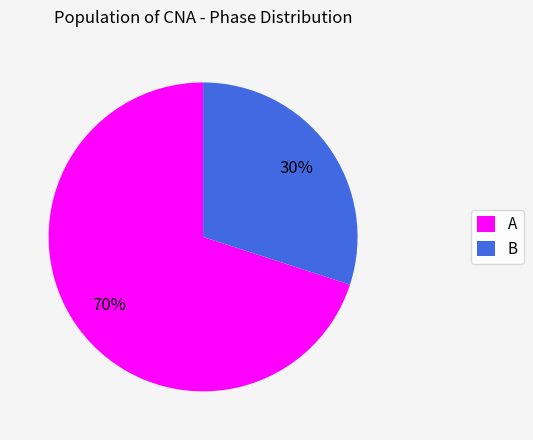

What is the ratio of the value at A to the value at B?

2.3